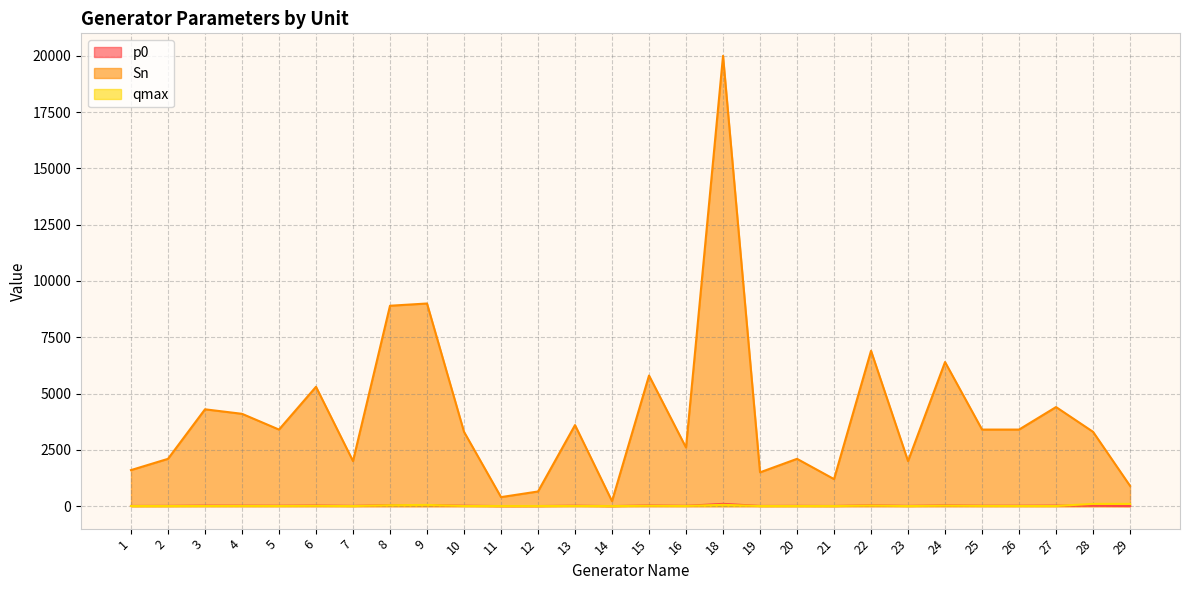

In p0, how many points are lower than both neighbors (excluding endpoints)?

9